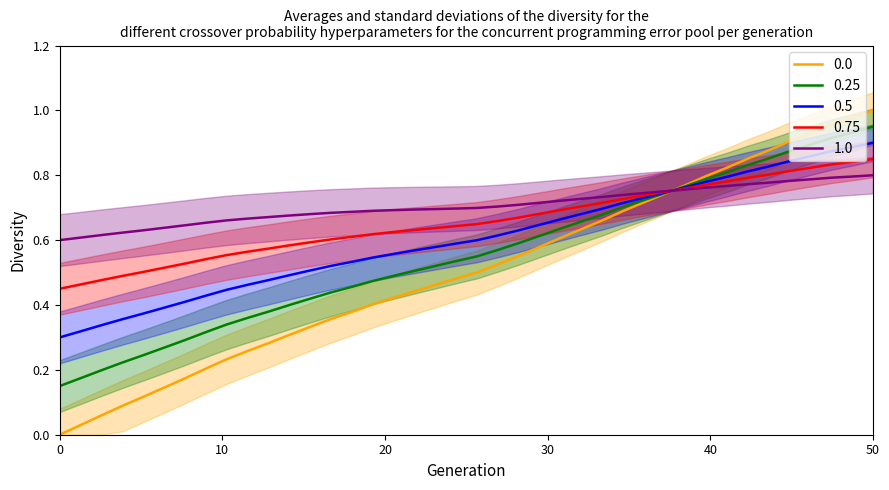

Is it true that 0.75 equals 0.4 at 50?

False